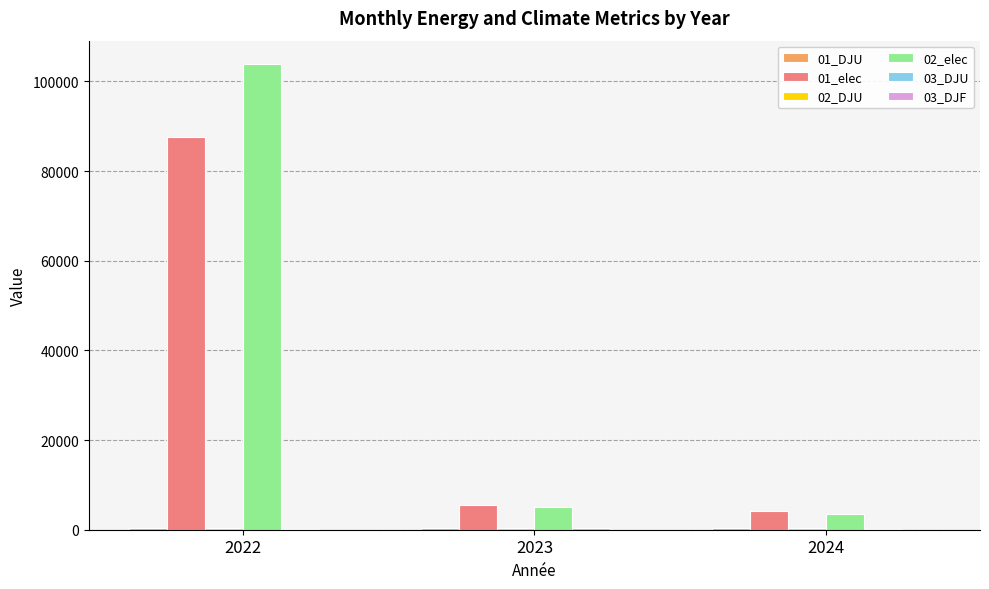

What is the sum of all 02_elec values?

112541.8